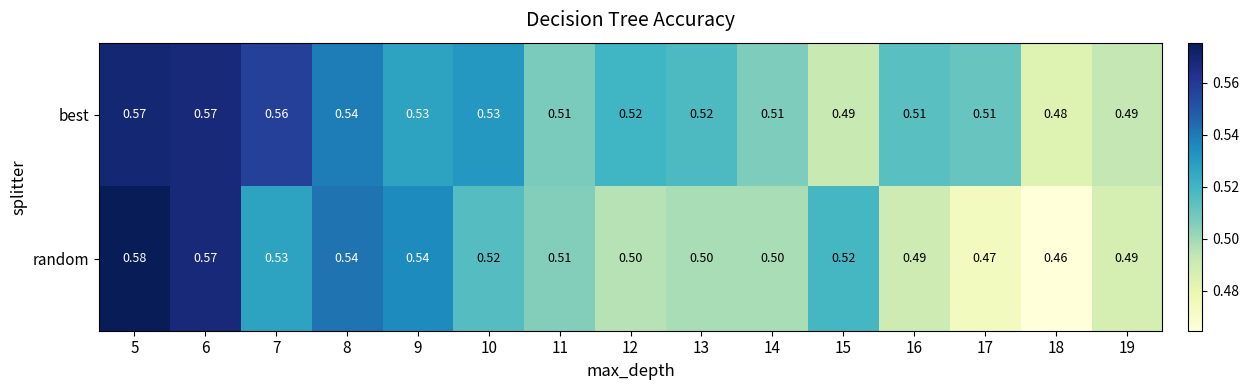

Which label corresponds to the largest value in the chart?

5